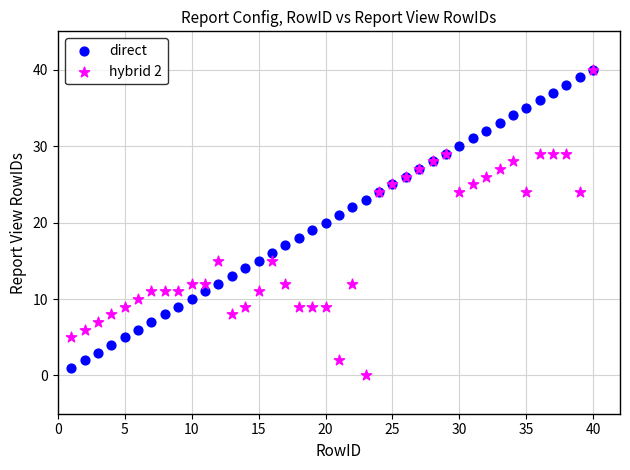

What are all the series names shown in the legend?

direct, hybrid 2